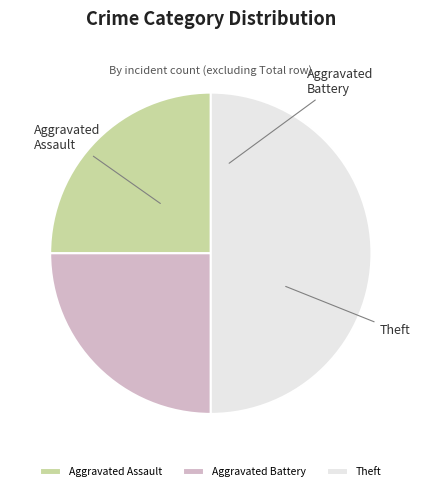

Does Aggravated Battery account for over 50% of the chart?

No